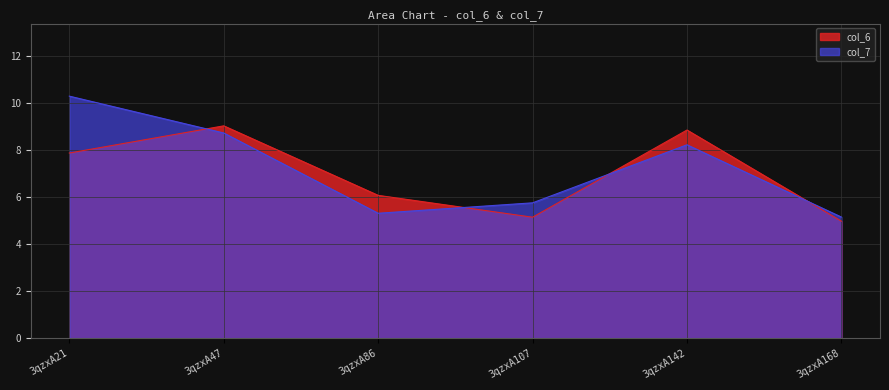

What is the difference between the highest and lowest values at 3qzxA47?

0.3